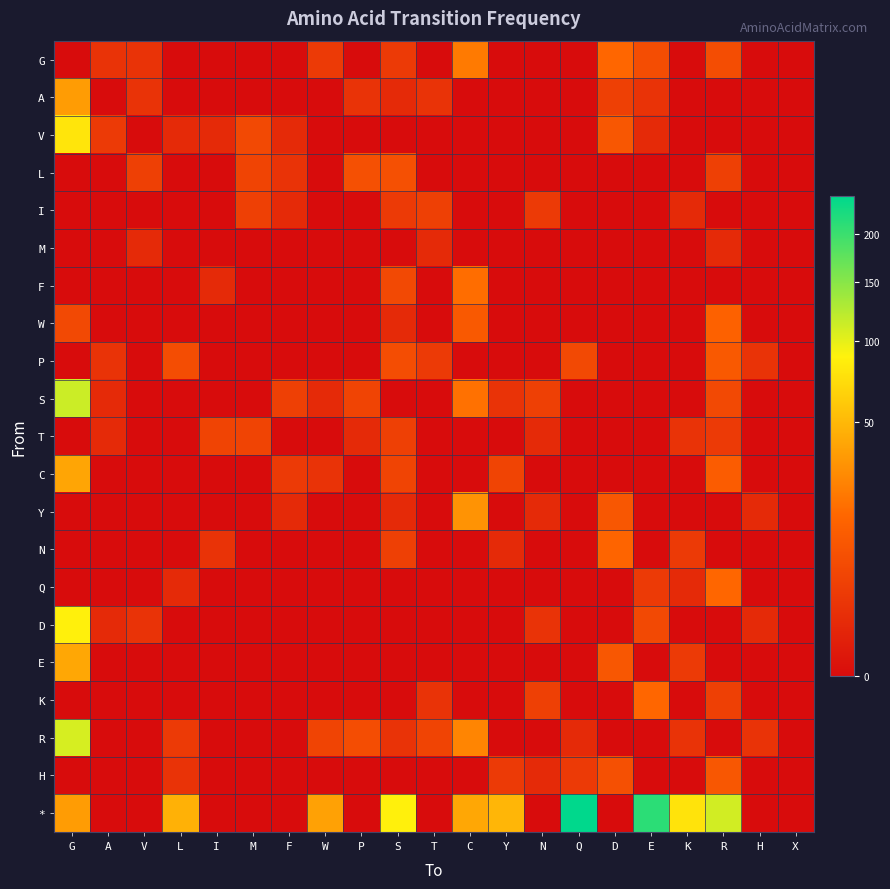

Reading left to right, what are all the values shown in this chart?

G: G=0	A=2	V=2	L=0	I=0	M=0	F=0	W=3	P=0	S=3	T=0	C=22	Y=0	N=0	Q=0	D=16	E=7	K=0	R=7	H=0	X=0
A: G=36	A=0	V=2	L=0	I=0	M=0	F=0	W=0	P=2	S=1	T=2	C=0	Y=0	N=0	Q=0	D=4	E=2	K=0	R=0	H=0	X=0
V: G=79	A=3	V=0	L=1	I=1	M=6	F=1	W=0	P=0	S=0	T=0	C=0	Y=0	N=0	Q=0	D=10	E=1	K=0	R=0	H=0	X=0
L: G=0	A=0	V=4	L=0	I=0	M=5	F=2	W=0	P=8	S=8	T=0	C=0	Y=0	N=0	Q=0	D=0	E=0	K=0	R=4	H=0	X=0
I: G=0	A=0	V=0	L=0	I=0	M=4	F=1	W=0	P=0	S=3	T=4	C=0	Y=0	N=3	Q=0	D=0	E=0	K=1	R=0	H=0	X=0
M: G=0	A=0	V=1	L=0	I=0	M=0	F=0	W=0	P=0	S=0	T=1	C=0	Y=0	N=0	Q=0	D=0	E=0	K=0	R=1	H=0	X=0
F: G=0	A=0	V=0	L=0	I=1	M=0	F=0	W=0	P=0	S=6	T=0	C=18	Y=0	N=0	Q=0	D=0	E=0	K=0	R=0	H=0	X=0
W: G=6	A=0	V=0	L=0	I=0	M=0	F=0	W=0	P=0	S=1	T=0	C=11	Y=0	N=0	Q=0	D=0	E=0	K=0	R=14	H=0	X=0
P: G=0	A=2	V=0	L=7	I=0	M=0	F=0	W=0	P=0	S=7	T=3	C=0	Y=0	N=0	Q=6	D=0	E=0	K=0	R=11	H=2	X=0
S: G=113	A=1	V=0	L=0	I=0	M=0	F=4	W=1	P=5	S=0	T=0	C=19	Y=2	N=4	Q=0	D=0	E=0	K=0	R=6	H=0	X=0
T: G=0	A=1	V=0	L=0	I=5	M=5	F=0	W=0	P=1	S=4	T=0	C=0	Y=0	N=1	Q=0	D=0	E=0	K=2	R=3	H=0	X=0
C: G=40	A=0	V=0	L=0	I=0	M=0	F=3	W=2	P=0	S=5	T=0	C=0	Y=5	N=0	Q=0	D=0	E=0	K=0	R=12	H=0	X=0
Y: G=0	A=0	V=0	L=0	I=0	M=0	F=1	W=0	P=0	S=1	T=0	C=32	Y=0	N=1	Q=0	D=10	E=0	K=0	R=0	H=1	X=0
N: G=0	A=0	V=0	L=0	I=2	M=0	F=0	W=0	P=0	S=4	T=0	C=0	Y=1	N=0	Q=0	D=15	E=0	K=3	R=0	H=0	X=0
Q: G=0	A=0	V=0	L=1	I=0	M=0	F=0	W=0	P=0	S=0	T=0	C=0	Y=0	N=0	Q=0	D=0	E=3	K=1	R=16	H=0	X=0
D: G=87	A=1	V=2	L=0	I=0	M=0	F=0	W=0	P=0	S=0	T=0	C=0	Y=0	N=2	Q=0	D=0	E=6	K=0	R=0	H=1	X=0
E: G=41	A=0	V=0	L=0	I=0	M=0	F=0	W=0	P=0	S=0	T=0	C=0	Y=0	N=0	Q=0	D=10	E=0	K=3	R=0	H=0	X=0
K: G=0	A=0	V=0	L=0	I=0	M=0	F=0	W=0	P=0	S=0	T=2	C=0	Y=0	N=4	Q=0	D=0	E=16	K=0	R=4	H=0	X=0
R: G=108	A=0	V=0	L=3	I=0	M=0	F=0	W=5	P=7	S=2	T=5	C=26	Y=0	N=0	Q=1	D=0	E=0	K=2	R=0	H=2	X=0
H: G=0	A=0	V=0	L=2	I=0	M=0	F=0	W=0	P=0	S=0	T=0	C=0	Y=3	N=1	Q=3	D=8	E=0	K=0	R=10	H=0	X=0
*: G=36	A=0	V=0	L=46	I=0	M=0	F=0	W=38	P=0	S=88	T=0	C=41	Y=49	N=0	Q=245	D=0	E=211	K=78	R=110	H=0	X=0